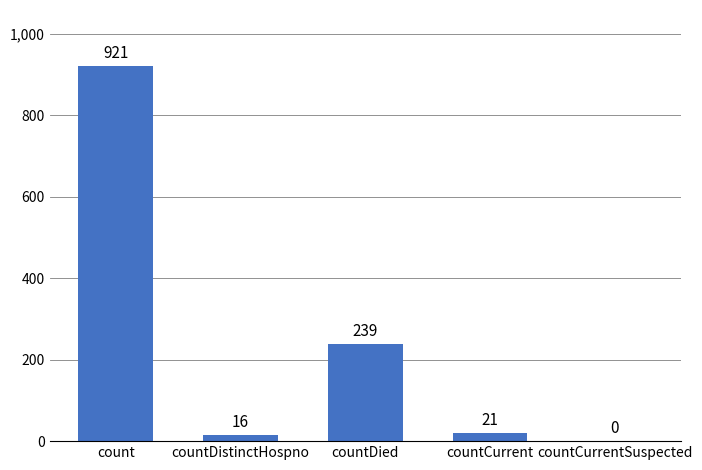

What is the change in value from countCurrent to countCurrentSuspected?

-21